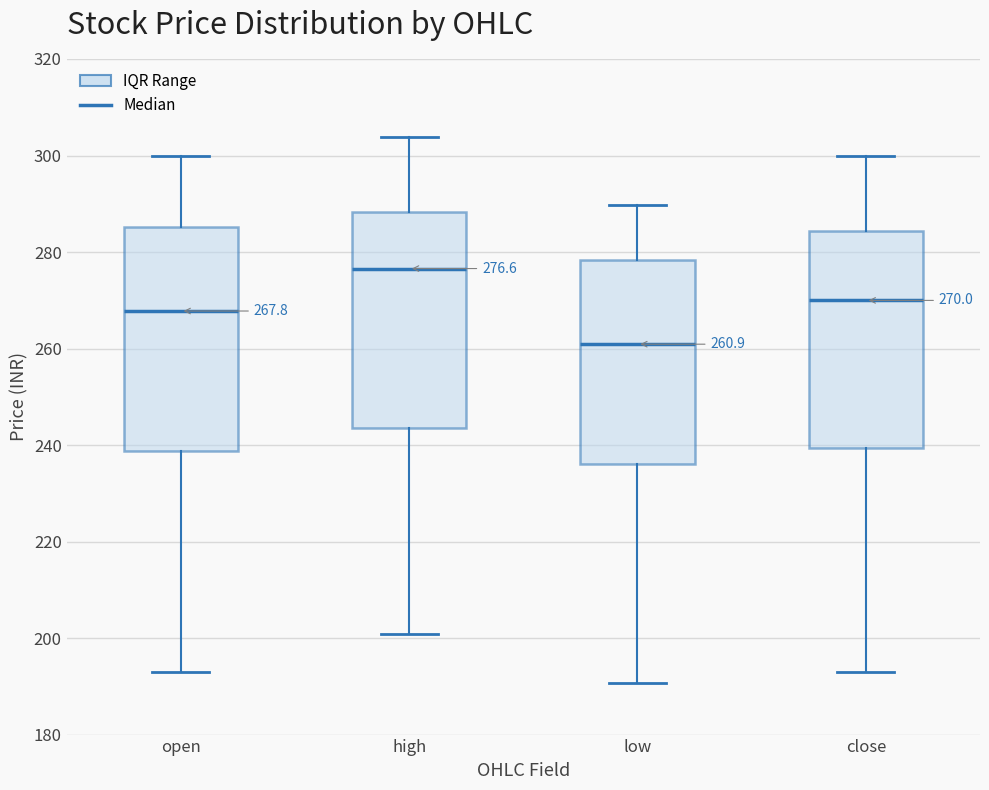

Which box's median line is the highest?

high